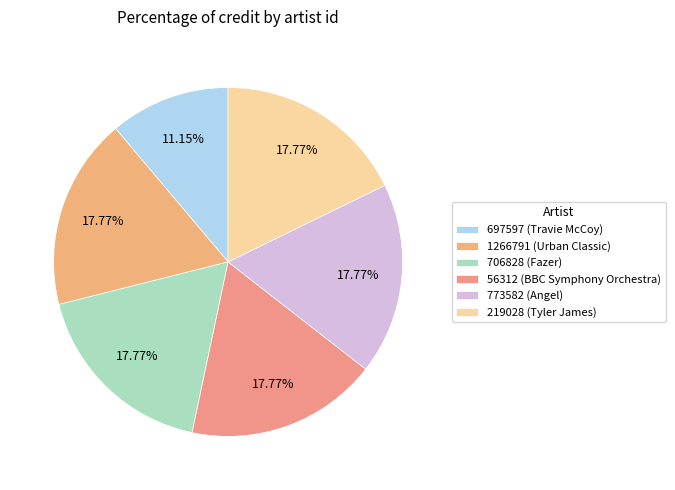

Does any single category account for the majority?

No